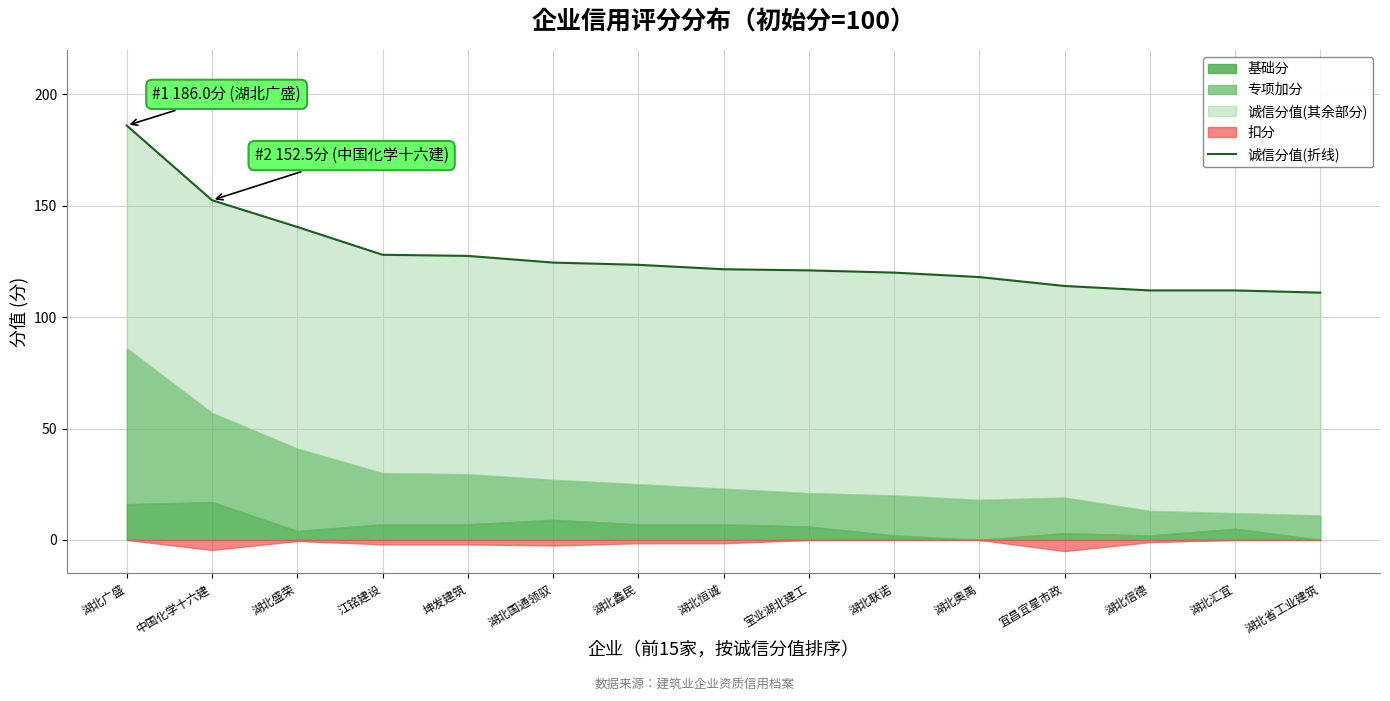

Reading left to right, list all the values displayed in this chart.

186.0	152.5	140.5	128.0	127.5	124.5	123.5	121.5	121.0	120.0	118.0	114.0	112.0	112.0	111.0